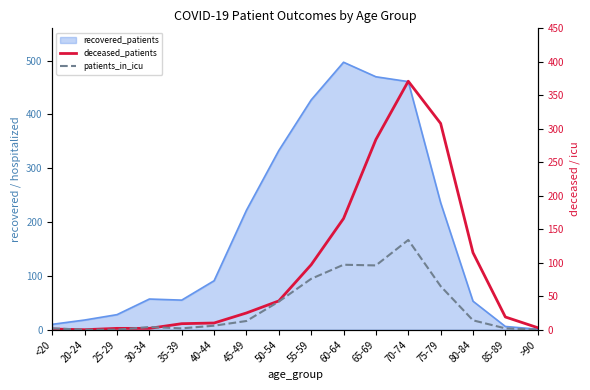

At which category is the sum across all series the highest?

70-74